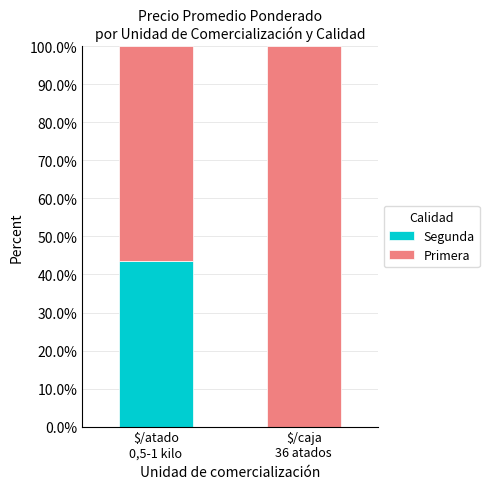

Are the bars grouped side by side (vs. stacked)?

No